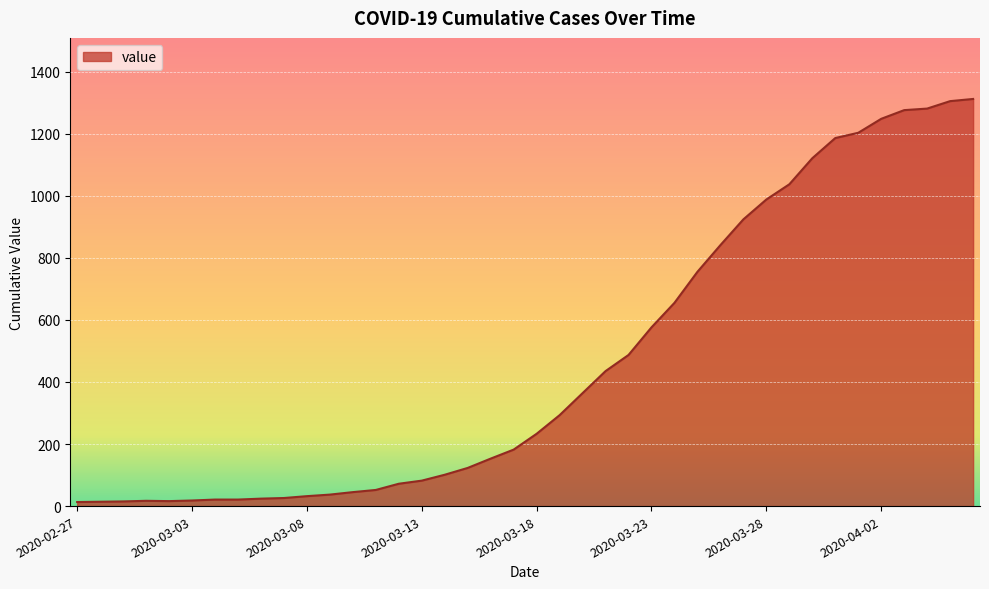

How many categories are shown in the chart?

40